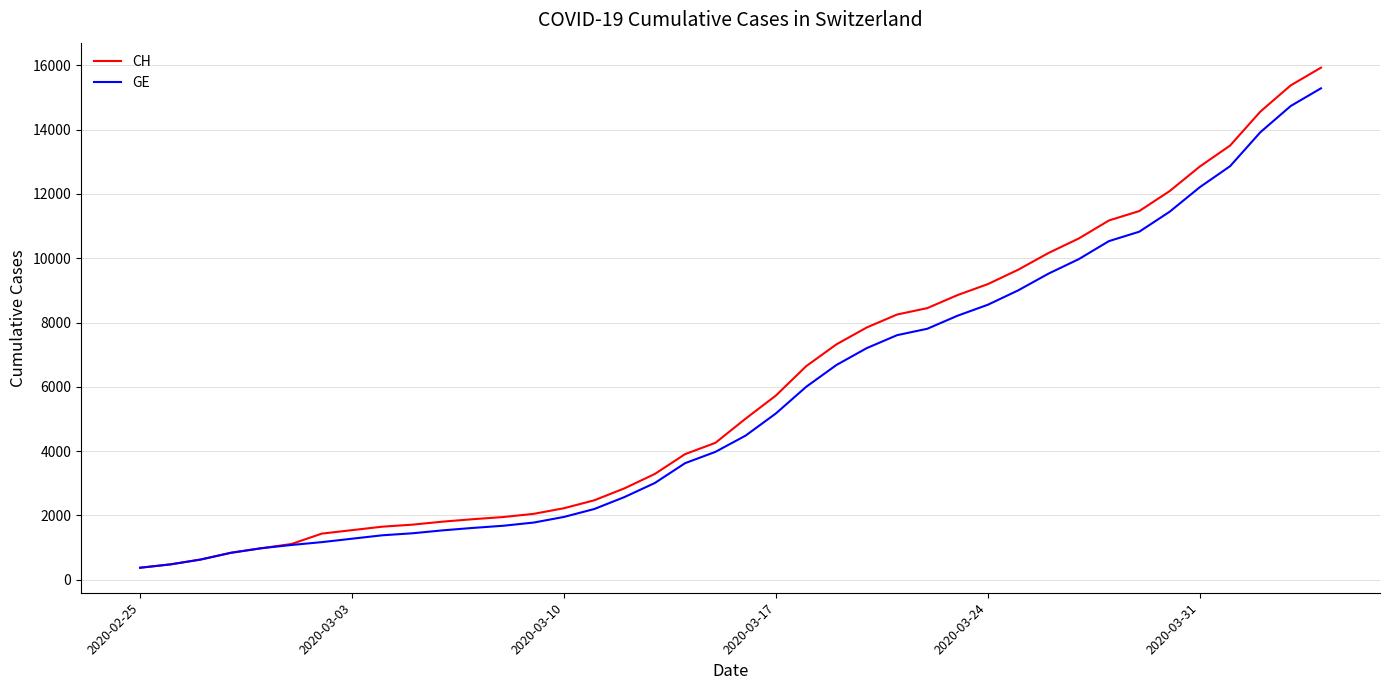

What is the smallest value displayed?

375